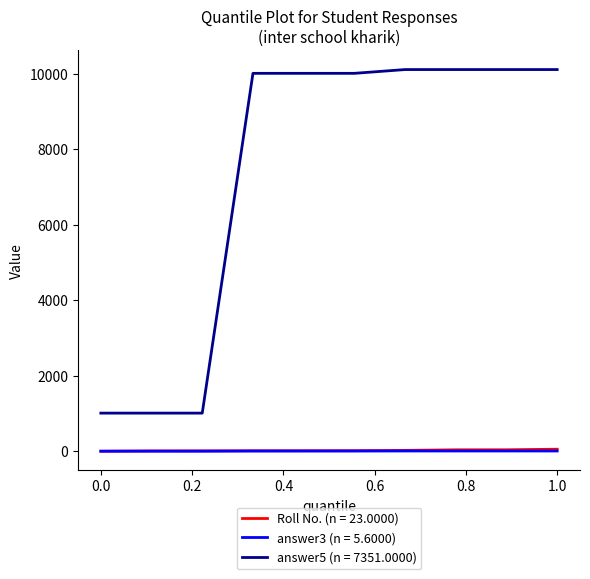

Which series has the largest total across all categories?

answer5 (n = 7351.0000)